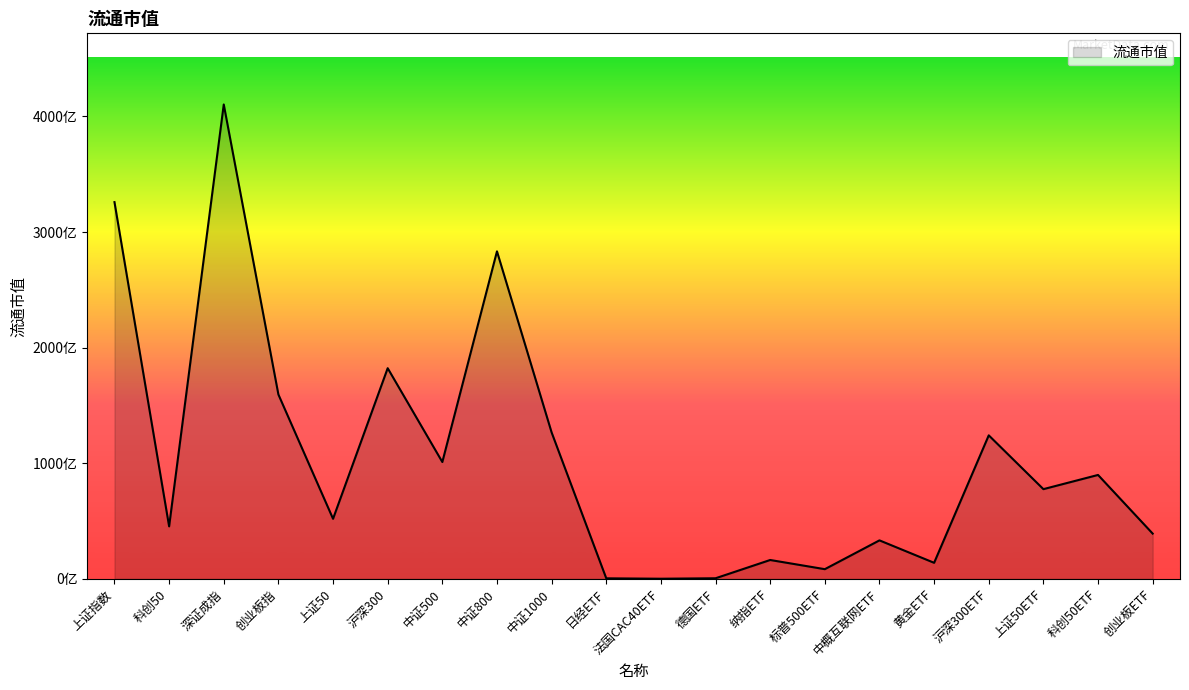

Reading right to left, transcribe all the data shown in this chart.

39164178088	89898632061	77622077756	124158737179	13894246291	33305979937	8385610455	16330471534	518646992	126964908	468451722	126682946917	283336234545	101084569597	182251664948	51973252609	159496421602	410386979252	45426509995	325917001165